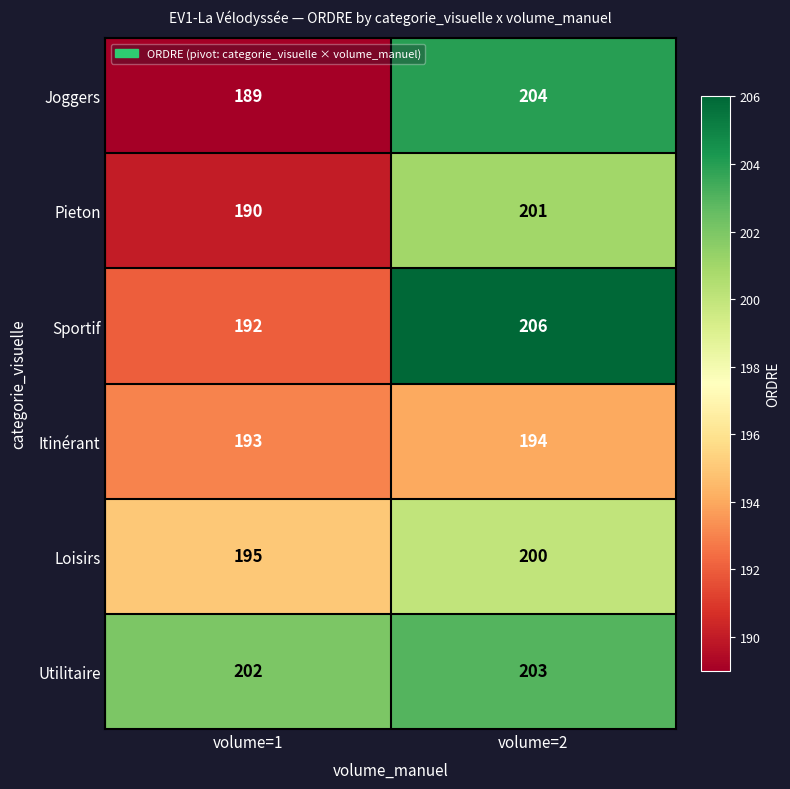

Which series changed the most between volume=1 and volume=2?

Joggers